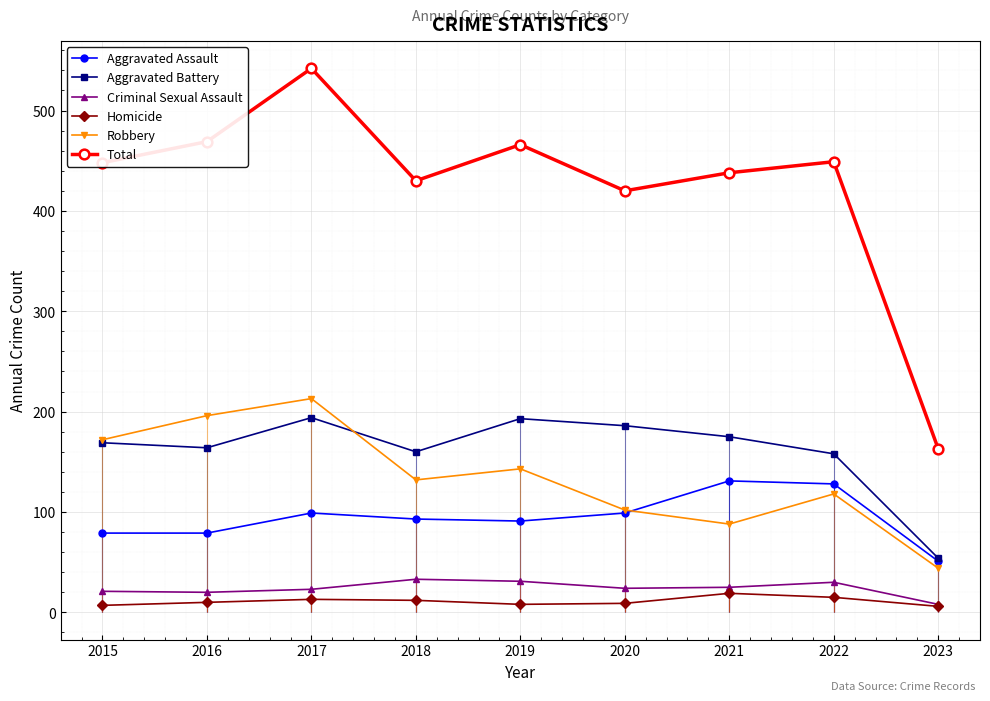

What is the value of the Aggravated Assault point at the 3rd from the left?

99